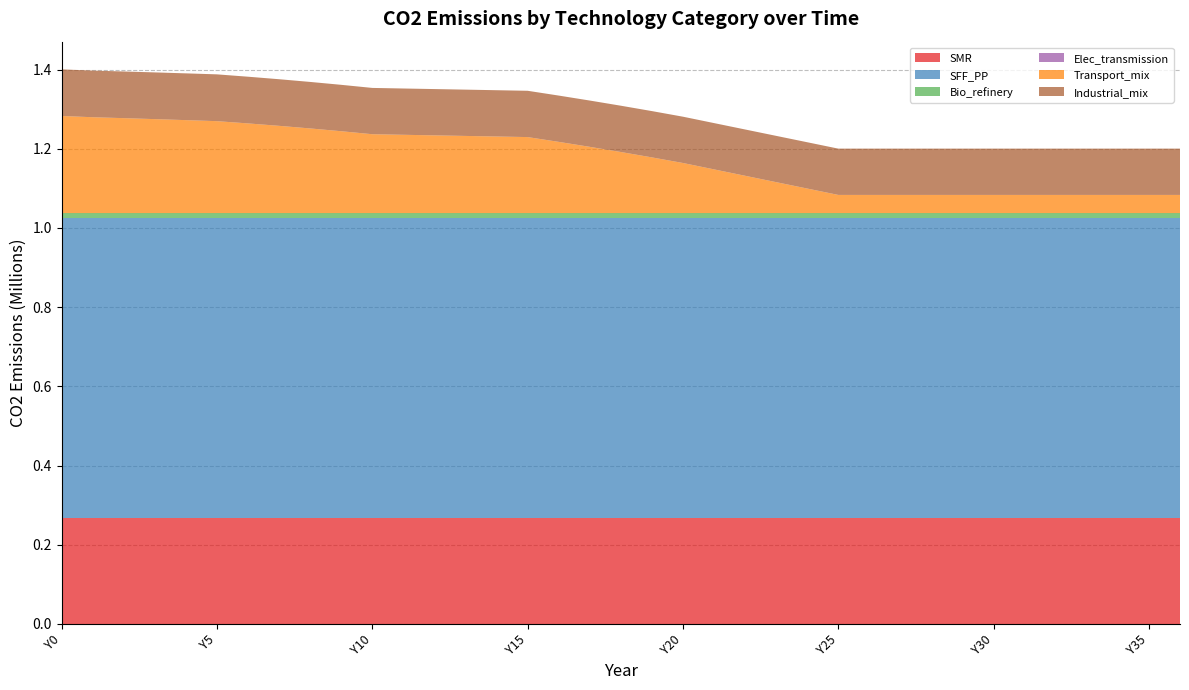

Reading left to right, list all the values displayed in this chart.

SMR: Y0=267390.0	Y1=267390.0	Y2=267390.0	Y3=267390.0	Y4=267390.0	Y5=267390.0	Y6=267390.0	Y7=267390.0	Y8=267390.0	Y9=267390.0	Y10=267390.0	Y11=267390.0	Y12=267390.0	Y13=267390.0	Y14=267390.0	Y15=267390.0	Y16=267390.0	Y17=267390.0	Y18=267390.0	Y19=267390.0	Y20=267390.0	Y21=267390.0	Y22=267390.0	Y23=267390.0	Y24=267390.0	Y25=267390.0	Y26=267390.0	Y27=267390.0	Y28=267390.0	Y29=267390.0	Y30=267390.0	Y31=267390.0	Y32=267390.0	Y33=267390.0	Y34=267390.0	Y35=267390.0	Y36=267390.0
SFF_PP: Y0=757500.0	Y1=757500.0	Y2=757500.0	Y3=757500.0	Y4=757500.0	Y5=757500.0	Y6=757500.0	Y7=757500.0	Y8=757500.0	Y9=757500.0	Y10=757500.0	Y11=757500.0	Y12=757500.0	Y13=757500.0	Y14=757500.0	Y15=757500.0	Y16=757500.0	Y17=757500.0	Y18=757500.0	Y19=757500.0	Y20=757500.0	Y21=757500.0	Y22=757500.0	Y23=757500.0	Y24=757500.0	Y25=757500.0	Y26=757500.0	Y27=757500.0	Y28=757500.0	Y29=757500.0	Y30=757500.0	Y31=757500.0	Y32=757500.0	Y33=757500.0	Y34=757500.0	Y35=757500.0	Y36=757500.0
Bio_refinery: Y0=12762.9	Y1=12762.9	Y2=12762.9	Y3=12762.9	Y4=12762.9	Y5=12762.9	Y6=12762.9	Y7=12762.9	Y8=12762.9	Y9=12762.9	Y10=12762.9	Y11=12762.9	Y12=12762.9	Y13=12762.9	Y14=12762.9	Y15=12762.9	Y16=12762.9	Y17=12762.9	Y18=12762.9	Y19=12762.9	Y20=12762.9	Y21=12762.9	Y22=12762.9	Y23=12762.9	Y24=12762.9	Y25=12762.9	Y26=12762.9	Y27=12762.9	Y28=12762.9	Y29=12762.9	Y30=12762.9	Y31=12762.9	Y32=12762.9	Y33=12762.9	Y34=12762.9	Y35=12762.9	Y36=12762.9
Elec_transmission: Y0=0.0	Y1=0.0	Y2=0.0	Y3=0.0	Y4=0.0	Y5=0.0	Y6=0.0	Y7=0.0	Y8=0.0	Y9=0.0	Y10=0.0	Y11=0.0	Y12=0.0	Y13=0.0	Y14=0.0	Y15=0.0	Y16=0.0	Y17=0.0	Y18=0.0	Y19=0.0	Y20=0.0	Y21=0.0	Y22=0.0	Y23=0.0	Y24=0.0	Y25=0.0	Y26=0.0	Y27=0.0	Y28=0.0	Y29=0.0	Y30=0.0	Y31=0.0	Y32=0.0	Y33=0.0	Y34=0.0	Y35=0.0	Y36=0.0
Transport_mix: Y0=245247.5	Y1=242117.7	Y2=239765.1	Y3=237317.4	Y4=234779.4	Y5=232155.7	Y6=226474.6	Y7=220359.9	Y8=213789.9	Y9=206741.5	Y10=199190.1	Y11=197746.1	Y12=196302.2	Y13=194858.3	Y14=193414.3	Y15=191970.4	Y16=179885.9	Y17=167328.3	Y18=154269.2	Y19=140678.0	Y20=126521.5	Y21=110393.3	Y22=94265.2	Y23=78137.1	Y24=62009.0	Y25=45880.9	Y26=45880.9	Y27=45880.9	Y28=45880.9	Y29=45880.9	Y30=45880.9	Y31=45880.9	Y32=45880.9	Y33=45880.9	Y34=45880.9	Y35=45880.9	Y36=45880.9
Industrial_mix: Y0=117660.4	Y1=117771.7	Y2=117883.0	Y3=117994.4	Y4=118105.8	Y5=118217.2	Y6=117967.2	Y7=117712.8	Y8=117453.9	Y9=117190.3	Y10=116921.9	Y11=116921.9	Y12=116921.9	Y13=116921.9	Y14=116921.9	Y15=116921.9	Y16=116921.9	Y17=116921.9	Y18=116921.9	Y19=116921.9	Y20=116921.9	Y21=116921.9	Y22=116921.9	Y23=116921.9	Y24=116921.9	Y25=116921.9	Y26=116921.9	Y27=116921.9	Y28=116921.9	Y29=116921.9	Y30=116921.9	Y31=116921.9	Y32=116921.9	Y33=116921.9	Y34=116921.9	Y35=116921.9	Y36=116921.9